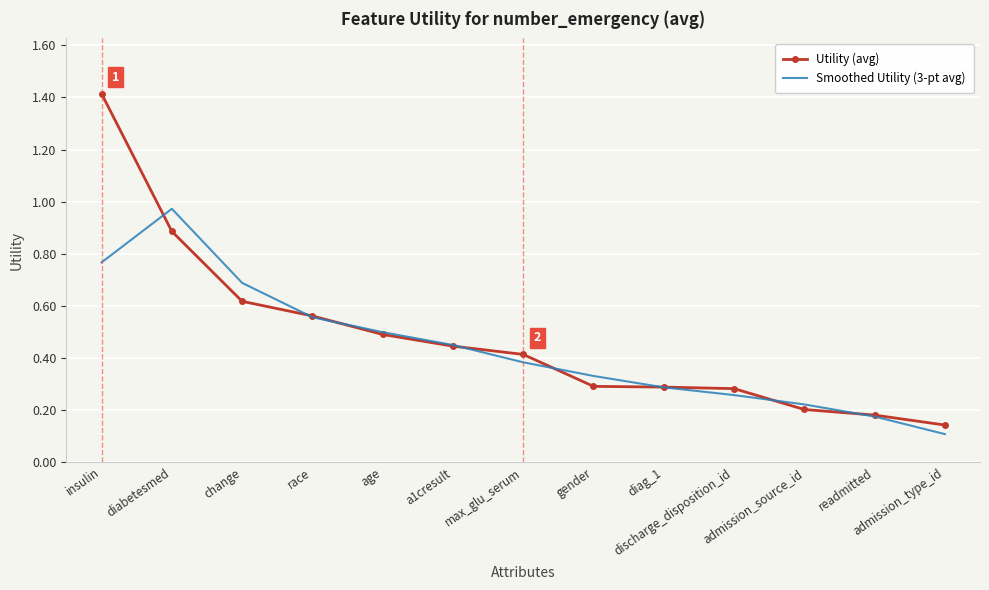

What is the greatest value displayed?

1.4